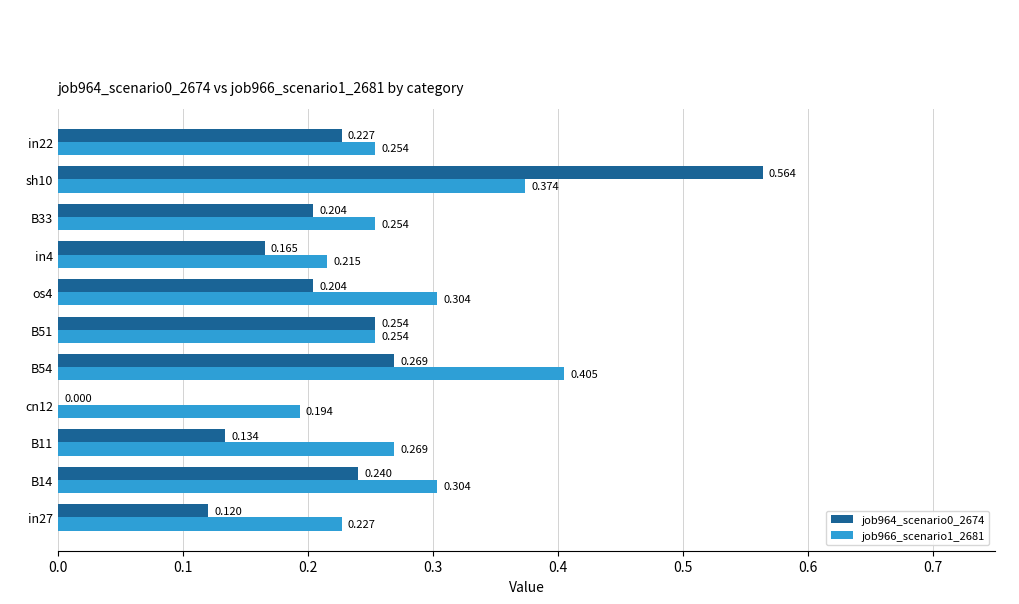

Is the value of job964_scenario0_2674 at in22 greater than the value of job966_scenario1_2681 at sh10?

No